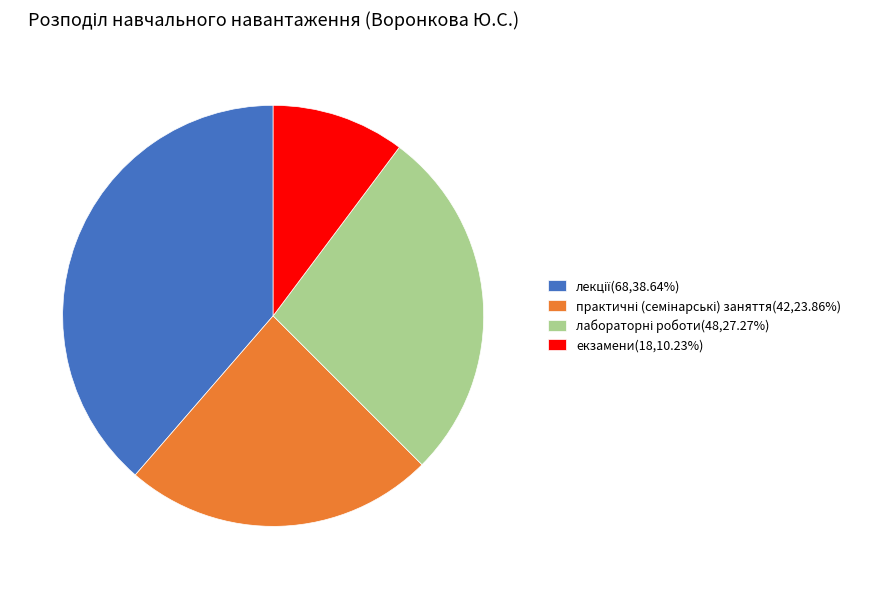

Does any single category account for the majority?

No